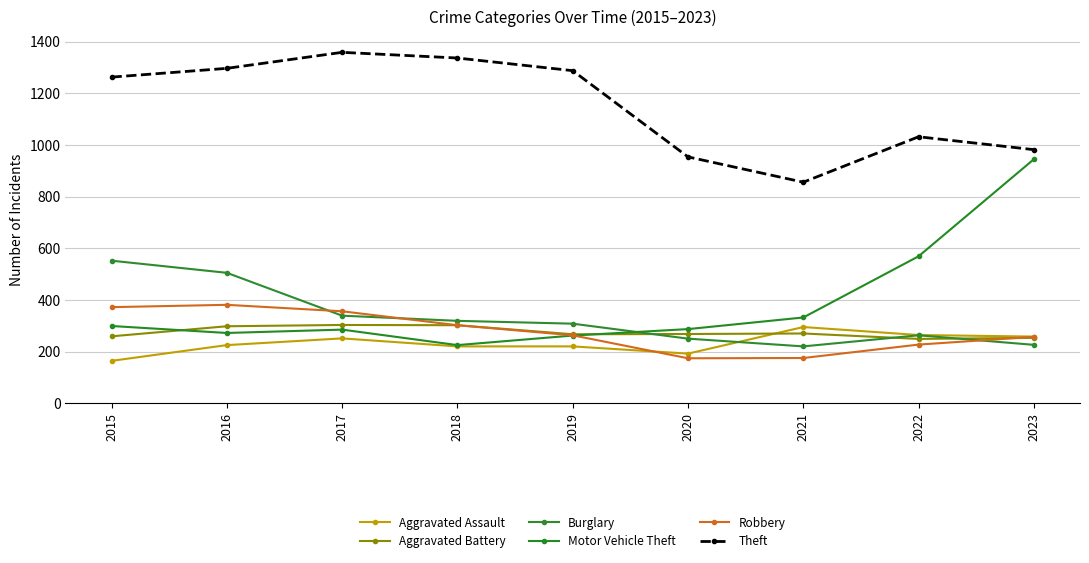

Read the Aggravated Assault value at 2022, to the nearest 50.

250